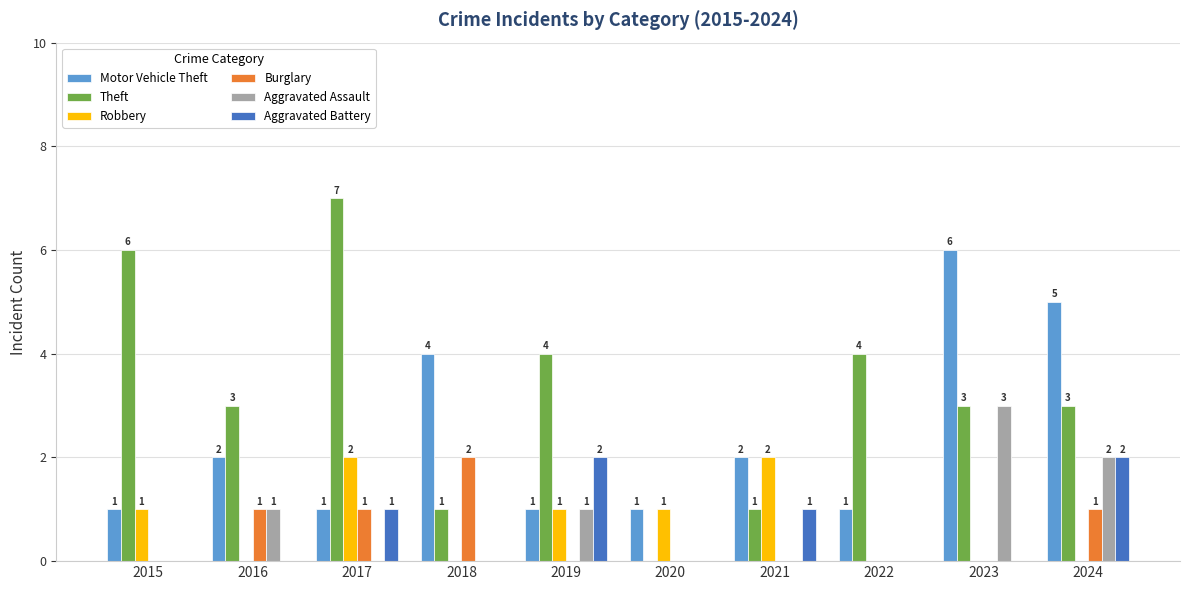

Which series has the largest total across all categories?

Theft